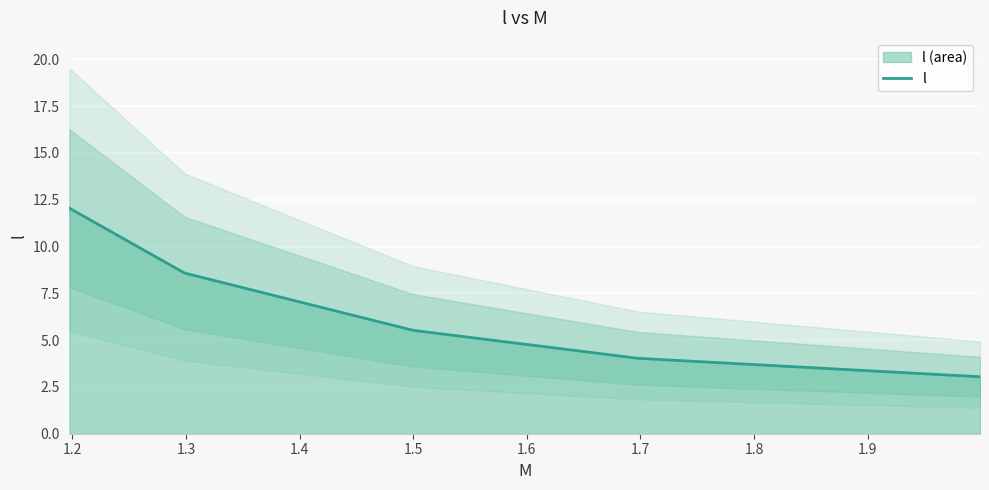

True or false: the data has more than 2 interior local peaks.

False